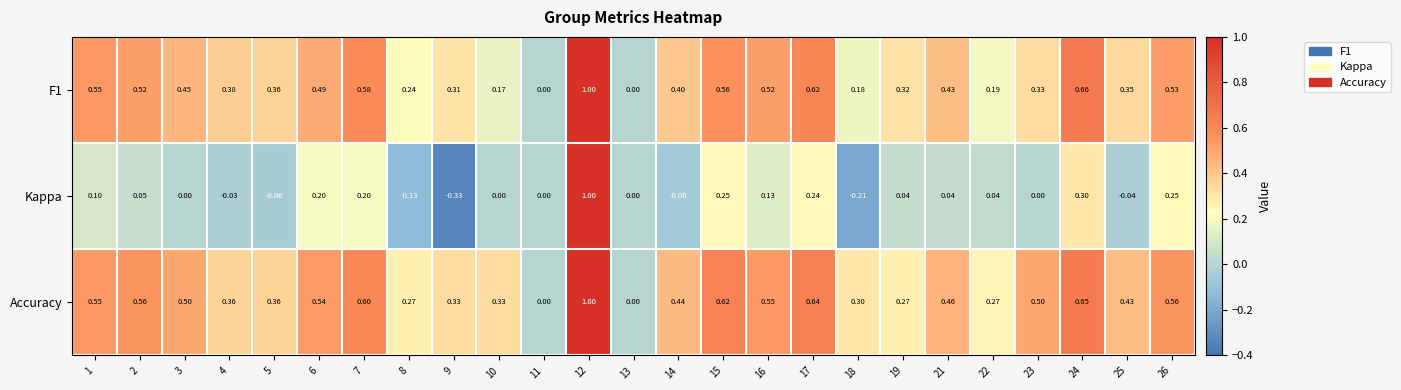

Which series has the largest total across all categories?

Accuracy